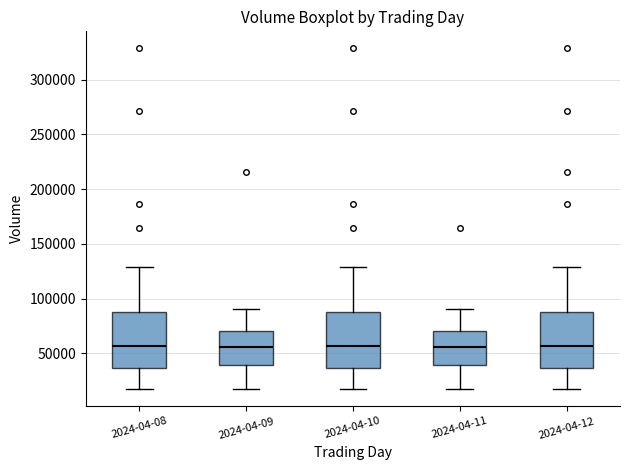

Where does the upper whisker of the box for 2024-04-10 end on the y-axis? The values are not printed on the chart, so give them approximately, as read against the axis.

130000